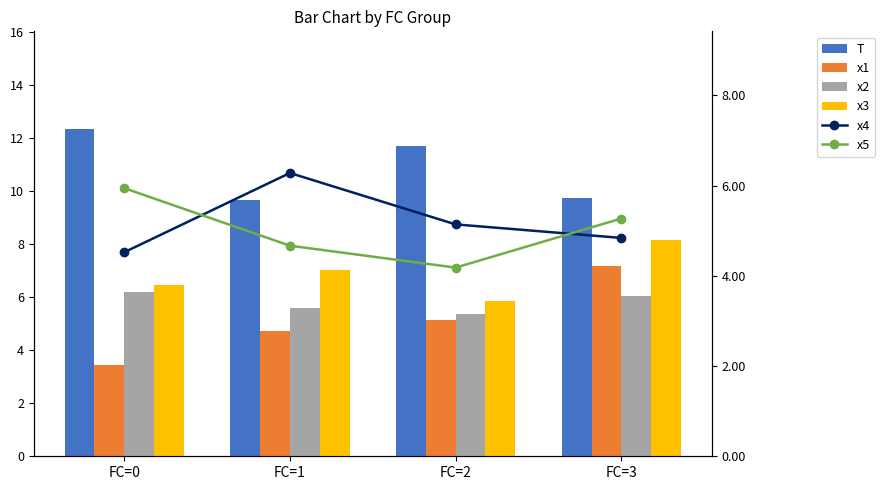

What is the sum of the x4 values at FC=0 and FC=2?

9.7